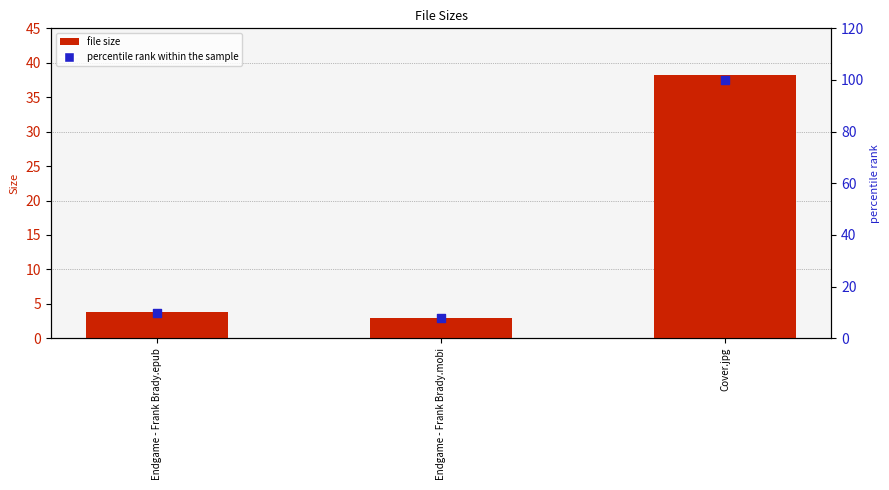

Which series reaches the minimum Y coordinate?

file size